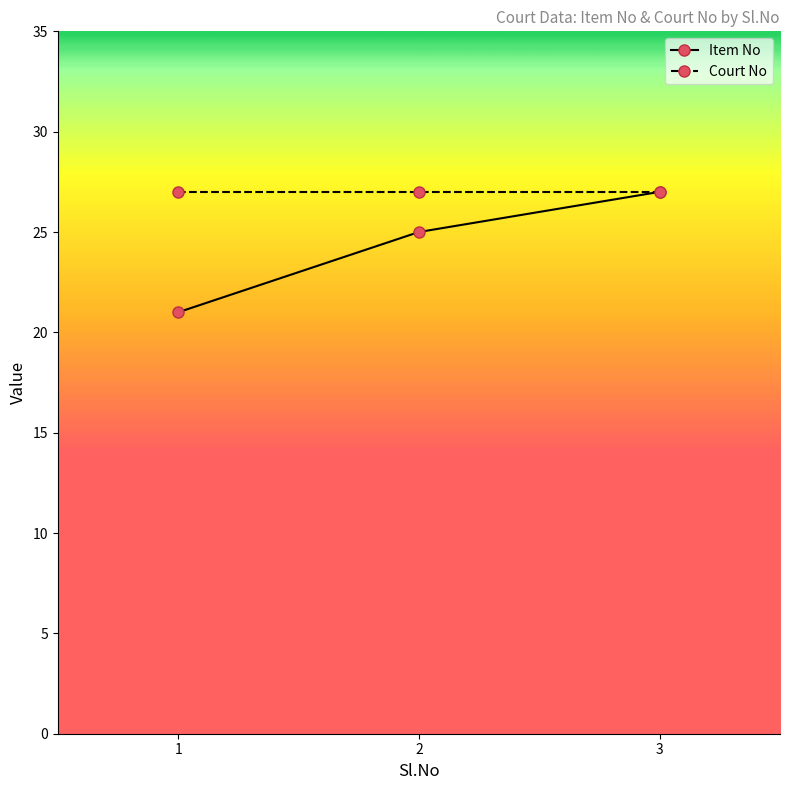

Reading left to right, transcribe all the data shown in this chart.

Item No: 1=21	2=25	3=27
Court No: 1=27	2=27	3=27